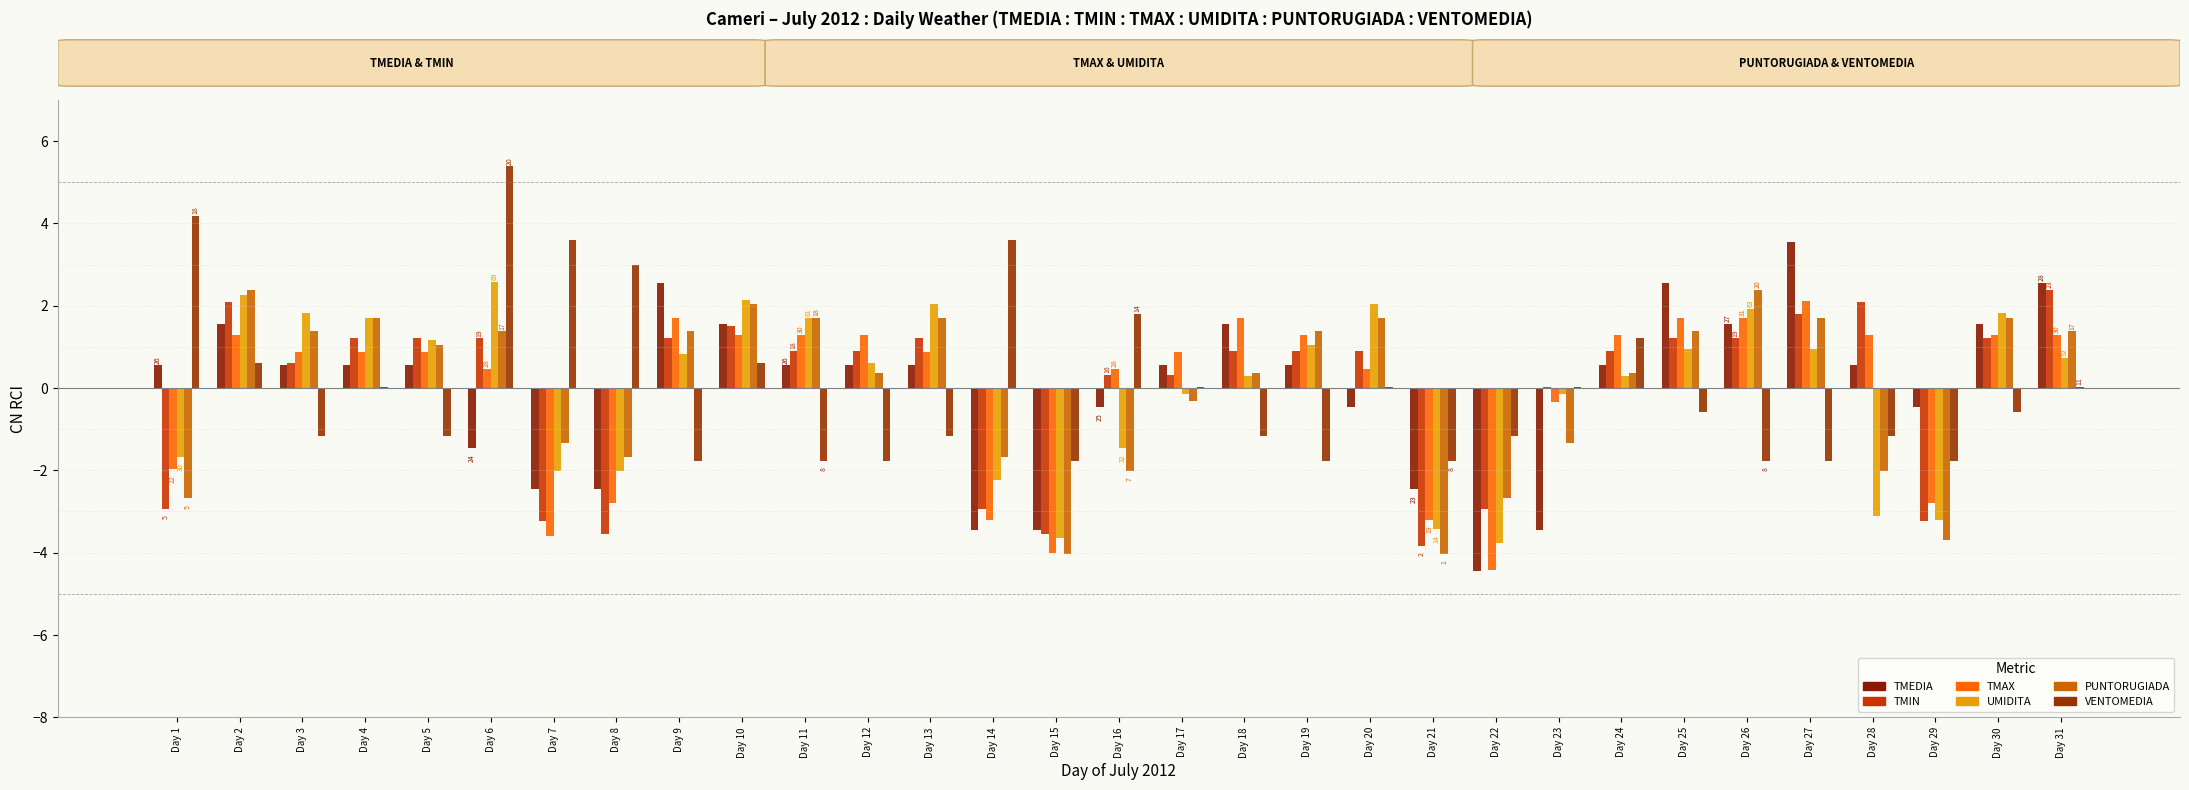

What is the value of the TMEDIA bar at the 19th from the left?

0.5